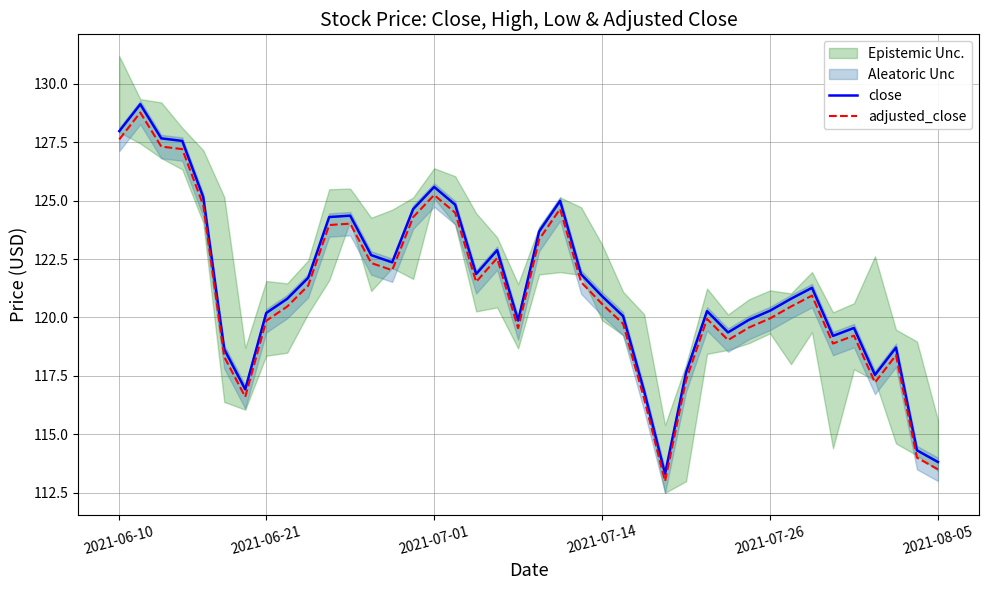

How many interior local valleys does the close series have?

8